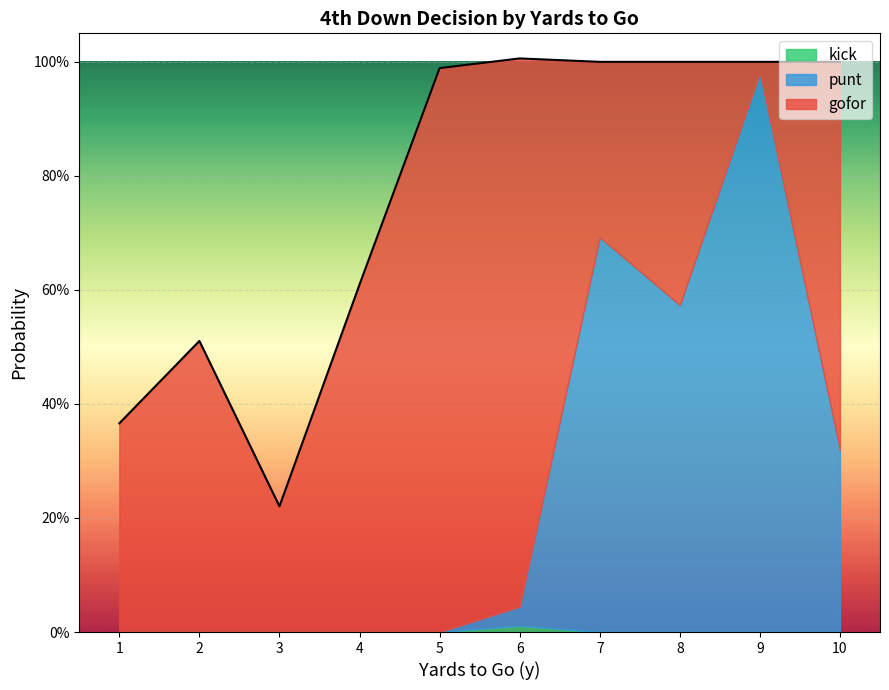

At which category is the sum across all series the highest?

6